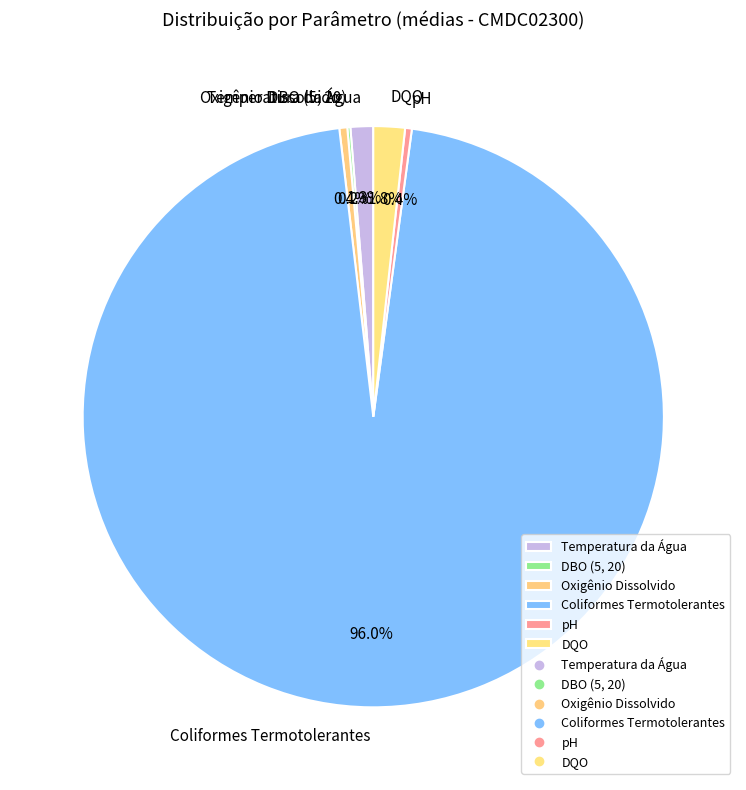

Which slice is the largest?

Coliformes Termotolerantes